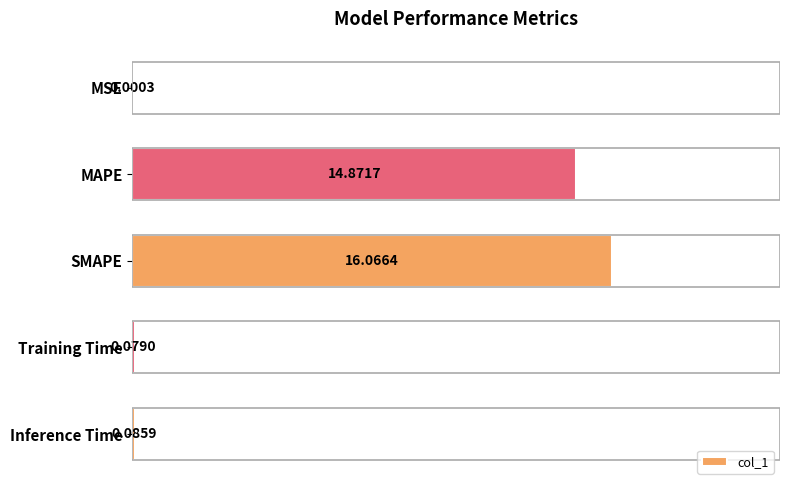

What is the sum of all values?

31.1